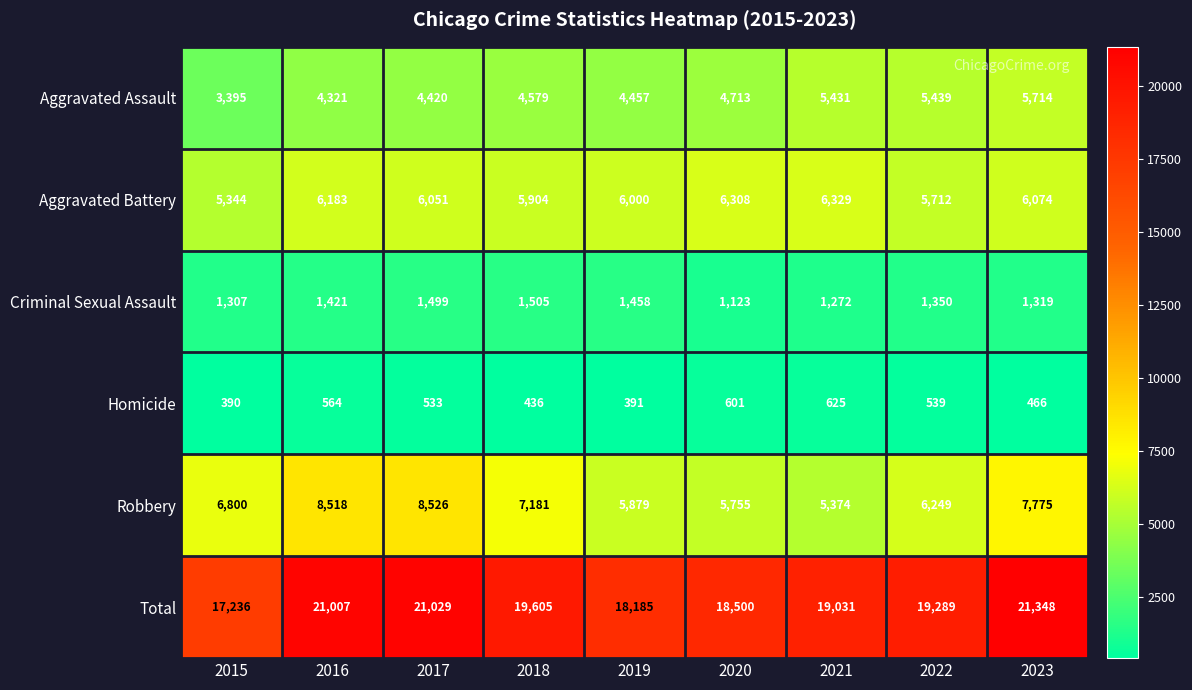

What is the difference between the maximum and second lowest values in the Criminal Sexual Assault series?

233